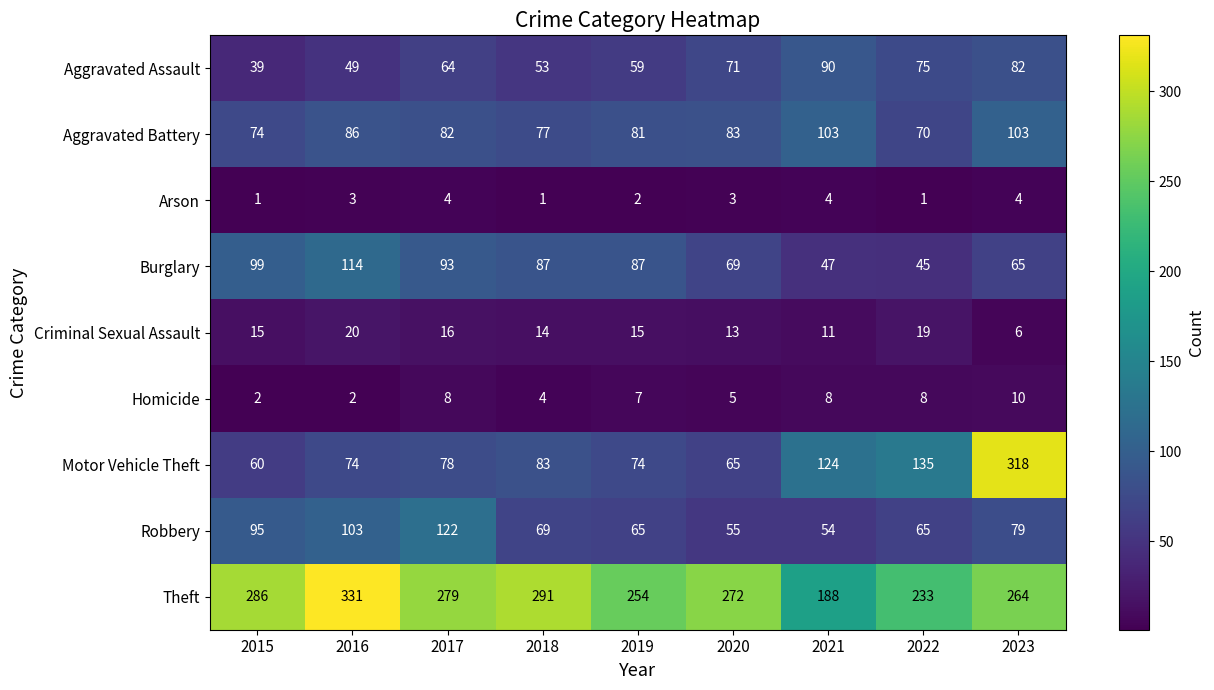

How many series are shown in this chart?

9